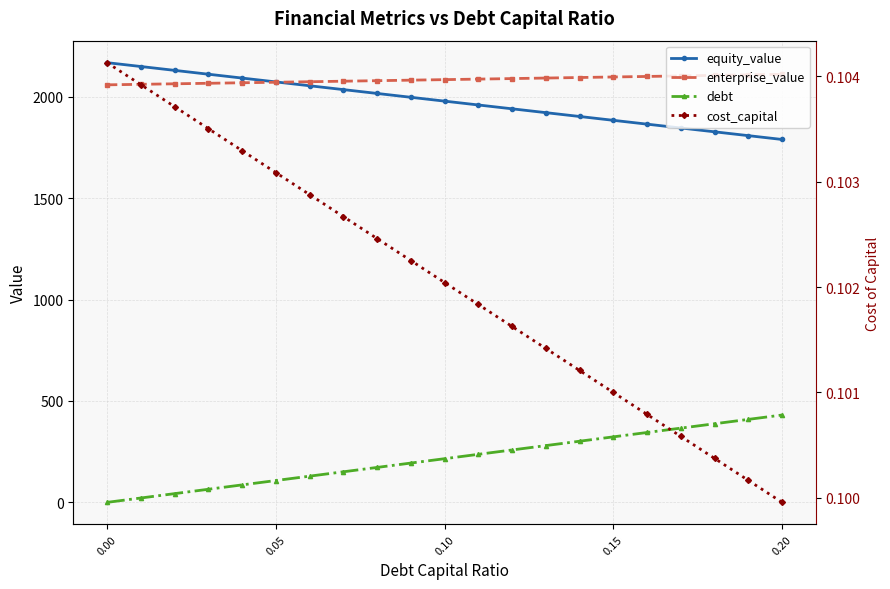

Which series has the largest total across all categories?

enterprise_value